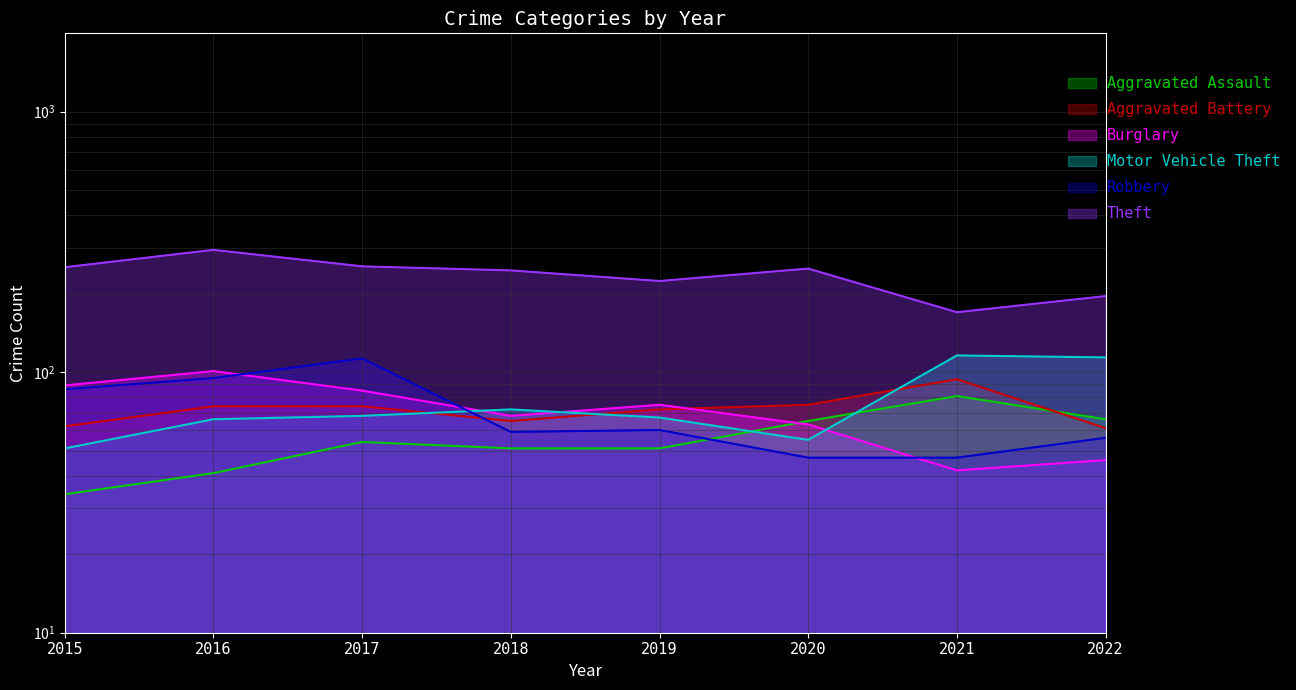

What is the total value across all series at 2020?

555